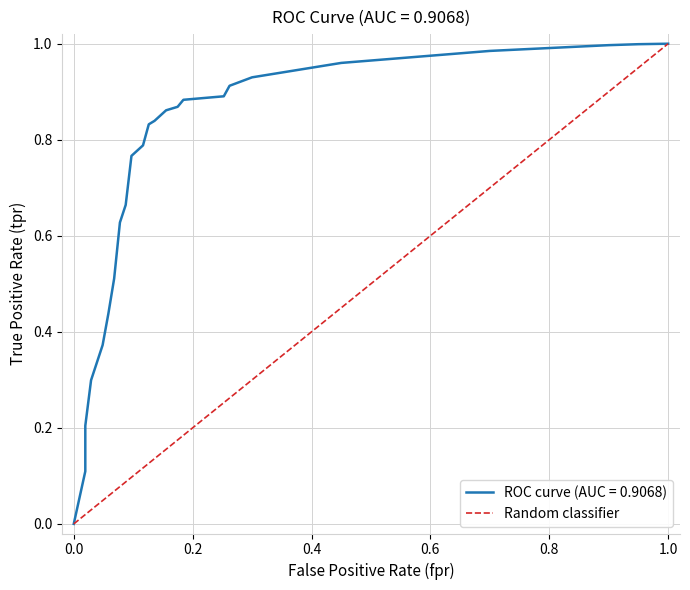

How many data points are less than 1?

1